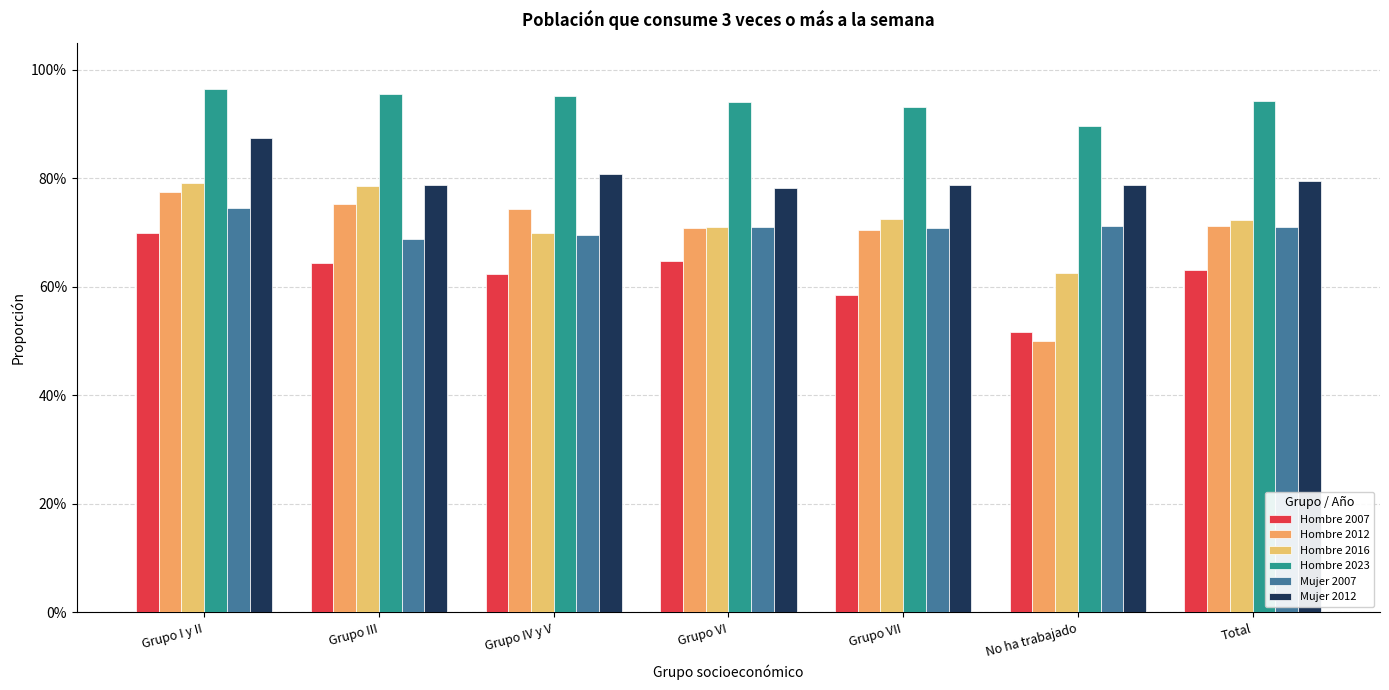

Are the bars grouped side by side (vs. stacked)?

Yes